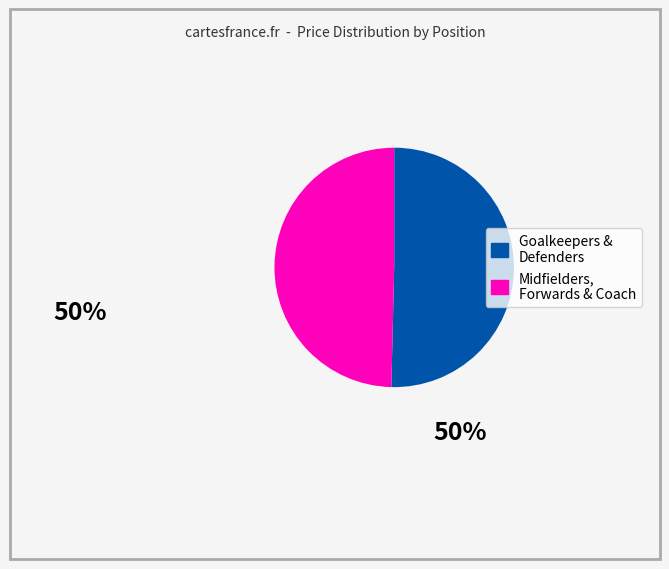

Does any single category account for the majority?

Yes